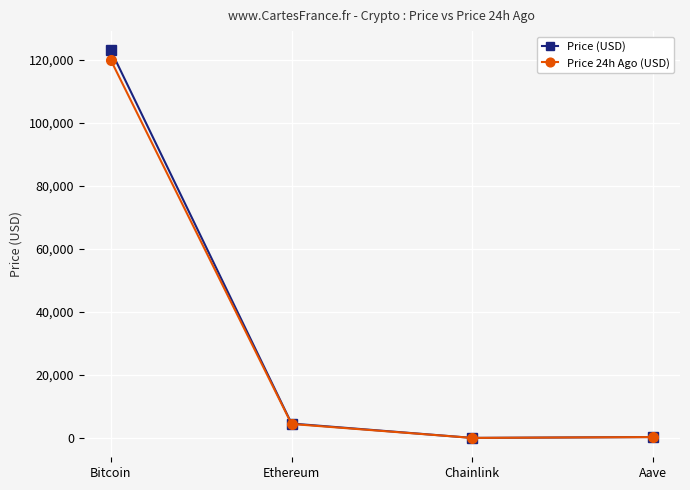

At which category is the sum across all series the highest?

Bitcoin